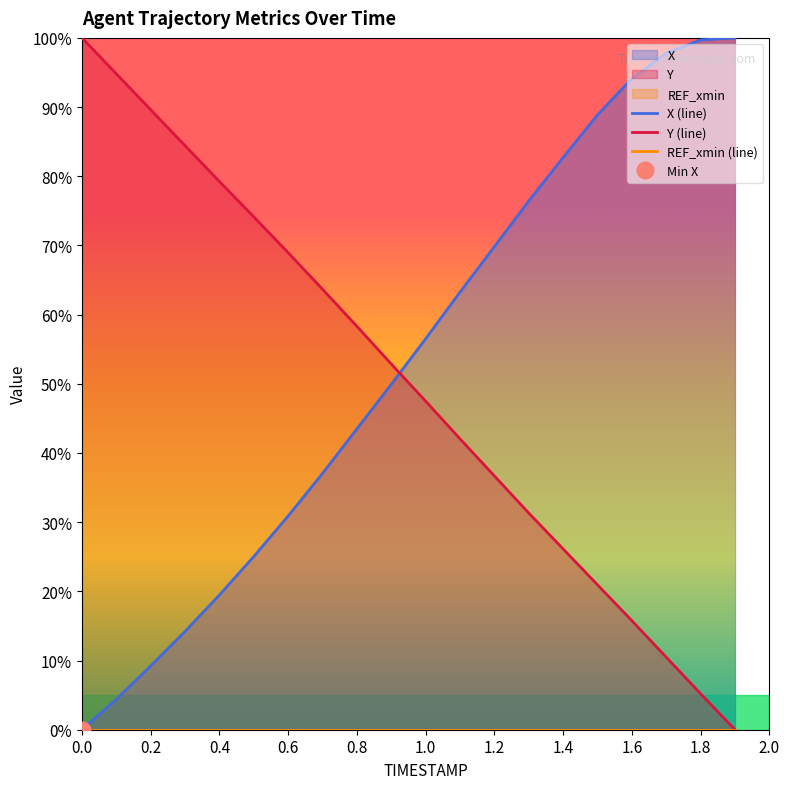

Between which two adjacent categories do Y and X first intersect?

0.9 and 1.0